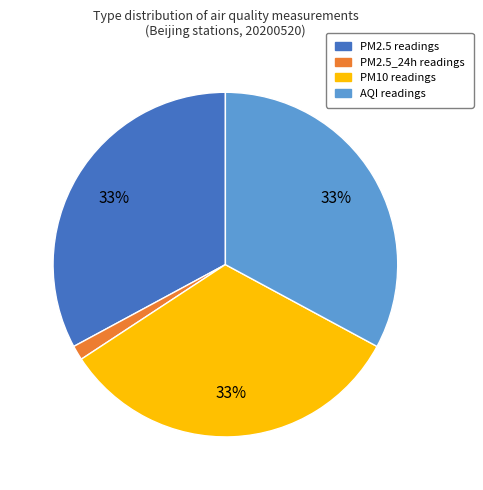

Is there a majority slice in this chart?

No